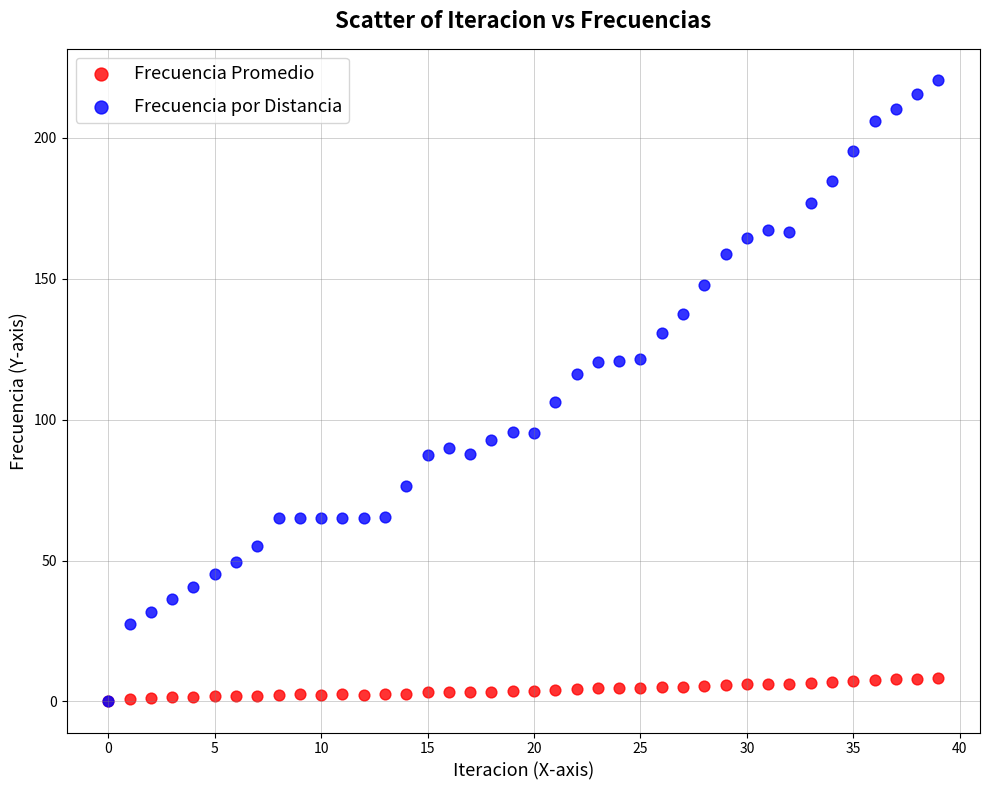

What are all the series names shown in the legend?

Frecuencia Promedio, Frecuencia por Distancia